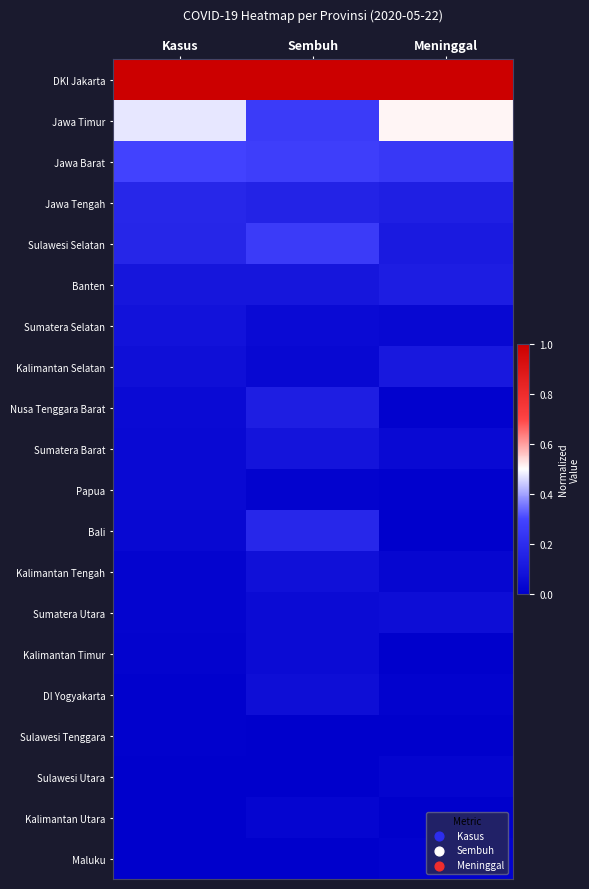

Between Sembuh and Kasus, which is larger?

Sembuh